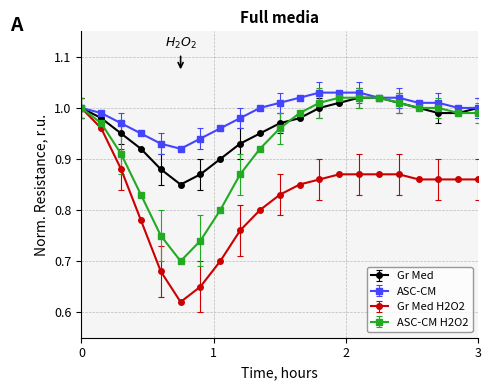

At how many categories does at least one series exceed 0?

21